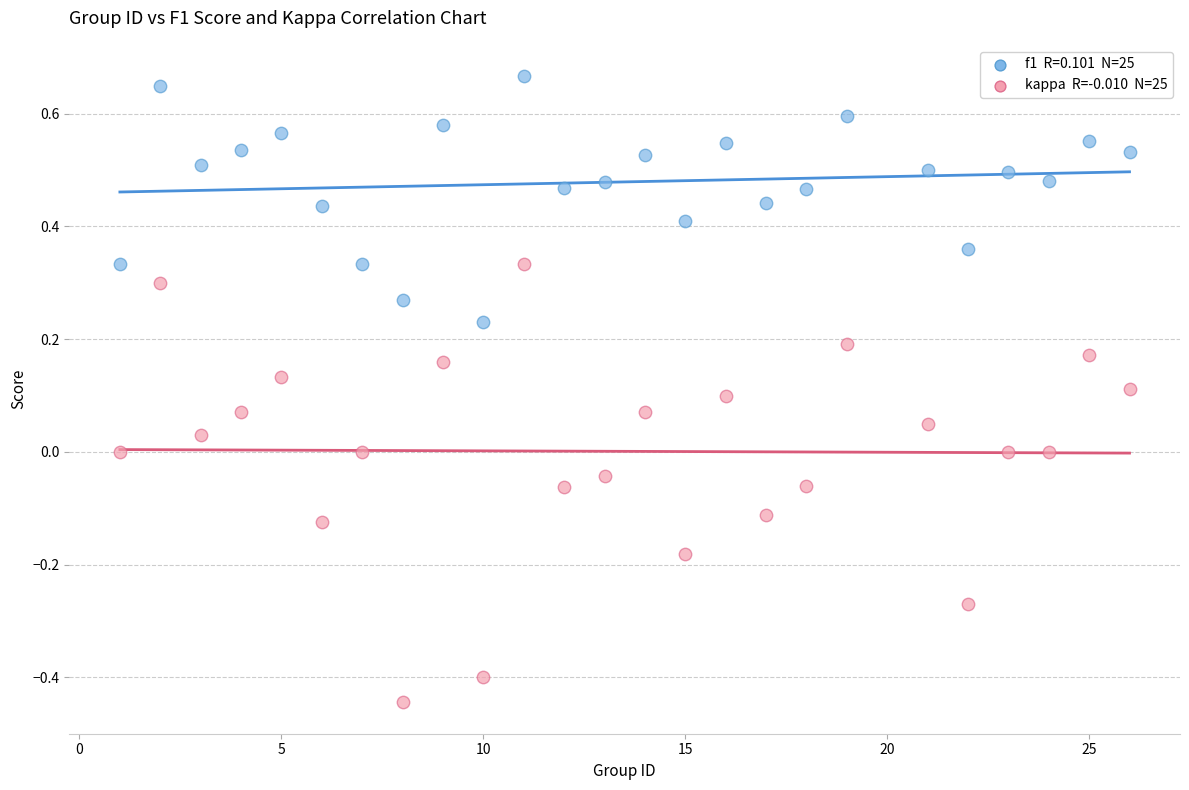

Across all data points, what is the range of Y values (max minus min)?

1.1